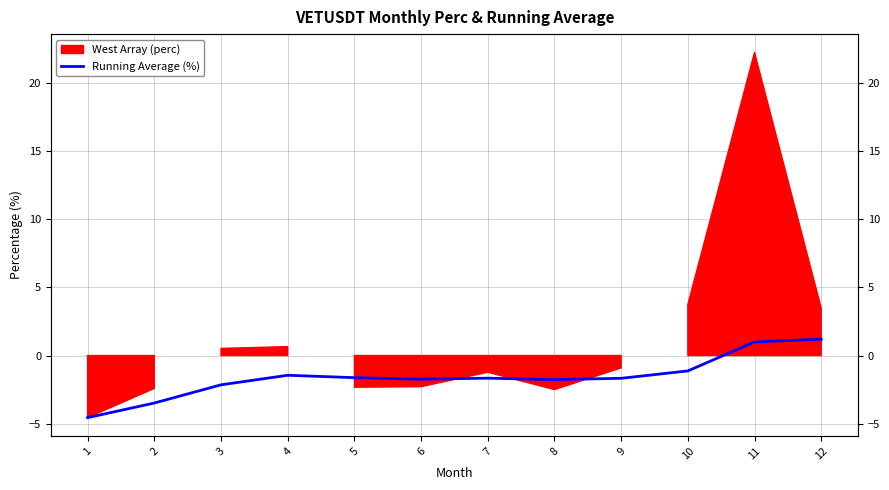

What is the difference between the maximum and minimum values?

5.8